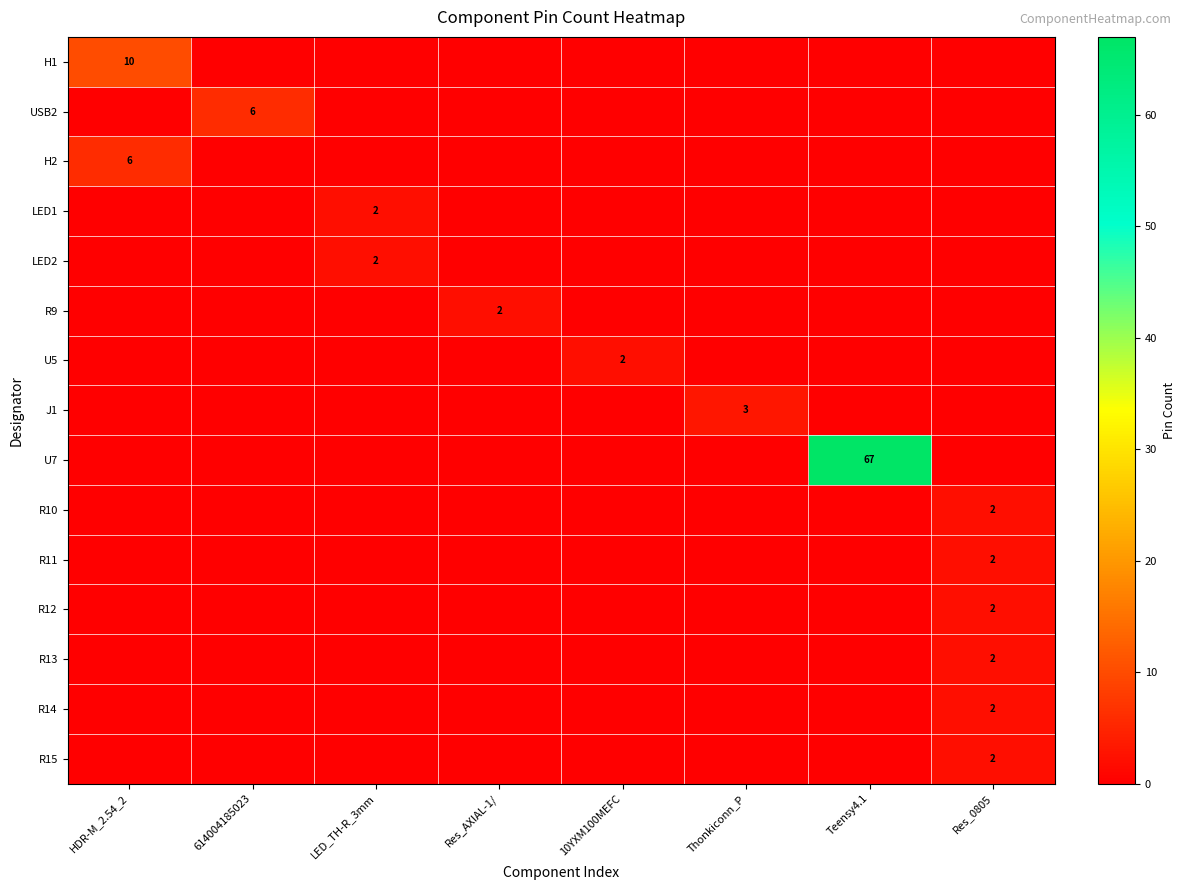

What is the difference between the maximum and minimum values in the R10 series?

2